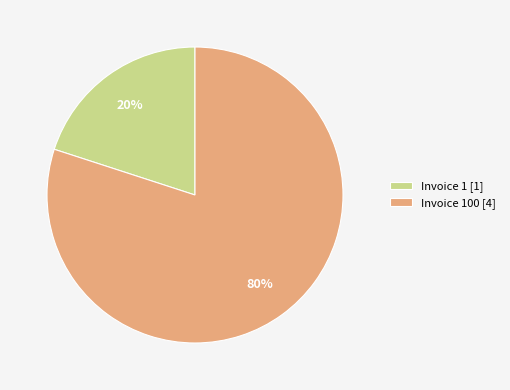

Is it true that Invoice 1 [1] is 10% of the pie?

False